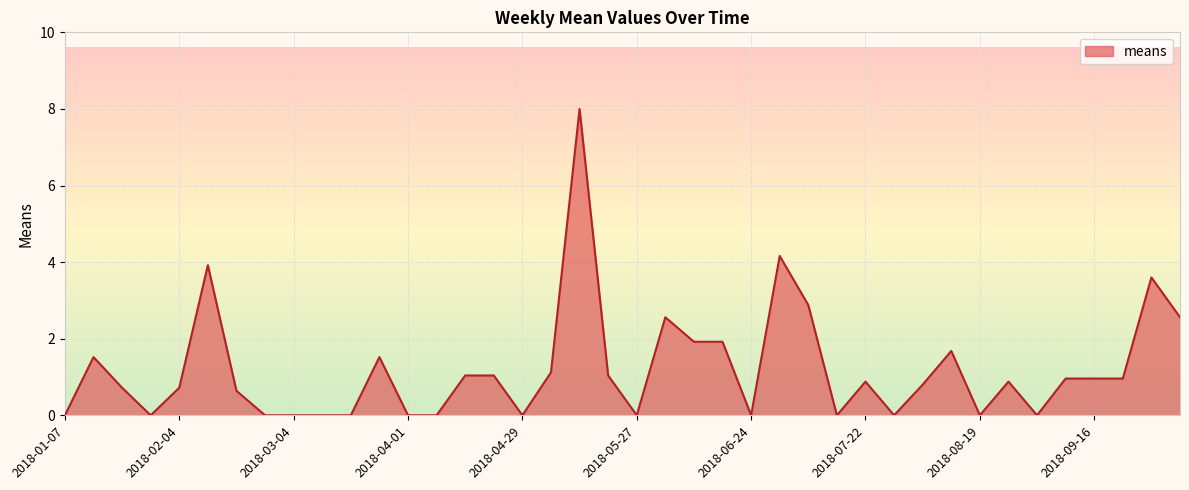

What is the maximum value shown in the chart?

8.0